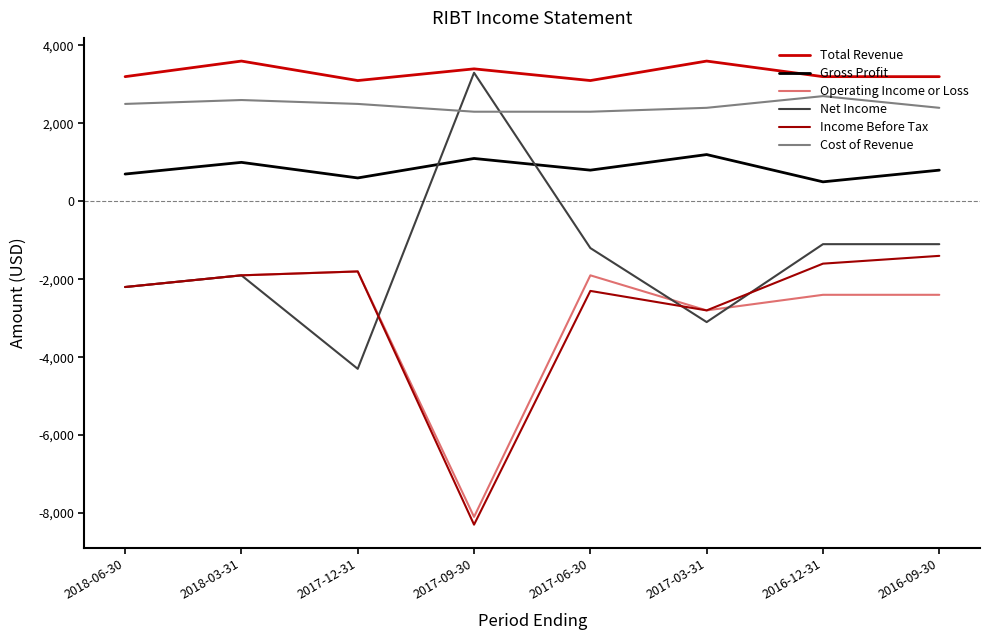

Reading left to right, transcribe all the data shown in this chart.

Total Revenue: 2018-06-30=3200	2018-03-31=3600	2017-12-31=3100	2017-09-30=3400	2017-06-30=3100	2017-03-31=3600	2016-12-31=3200	2016-09-30=3200
Gross Profit: 2018-06-30=700	2018-03-31=1000	2017-12-31=600	2017-09-30=1100	2017-06-30=800	2017-03-31=1200	2016-12-31=500	2016-09-30=800
Operating Income or Loss: 2018-06-30=-2200	2018-03-31=-1900	2017-12-31=-1800	2017-09-30=-8100	2017-06-30=-1900	2017-03-31=-2800	2016-12-31=-2400	2016-09-30=-2400
Net Income: 2018-06-30=-2200	2018-03-31=-1900	2017-12-31=-4300	2017-09-30=3300	2017-06-30=-1200	2017-03-31=-3100	2016-12-31=-1100	2016-09-30=-1100
Income Before Tax: 2018-06-30=-2200	2018-03-31=-1900	2017-12-31=-1800	2017-09-30=-8300	2017-06-30=-2300	2017-03-31=-2800	2016-12-31=-1600	2016-09-30=-1400
Cost of Revenue: 2018-06-30=2500	2018-03-31=2600	2017-12-31=2500	2017-09-30=2300	2017-06-30=2300	2017-03-31=2400	2016-12-31=2700	2016-09-30=2400